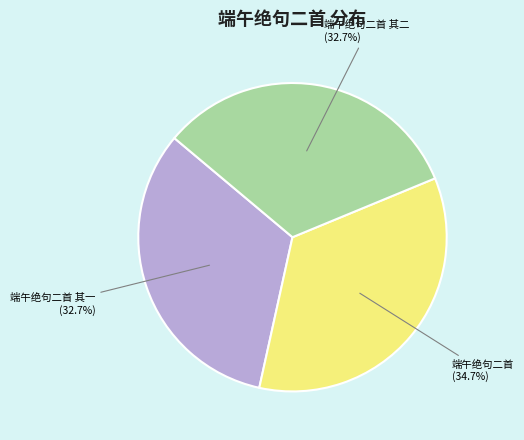

What is the ratio of the value at 端午绝句二首 其一 (32.7%) to the value at 端午绝句二首 (34.7%)?

0.9